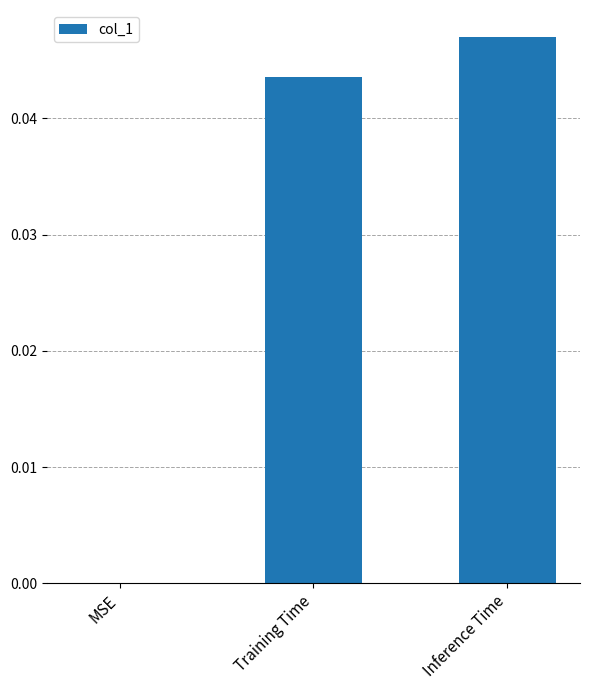

Count the number of data series in this chart.

1